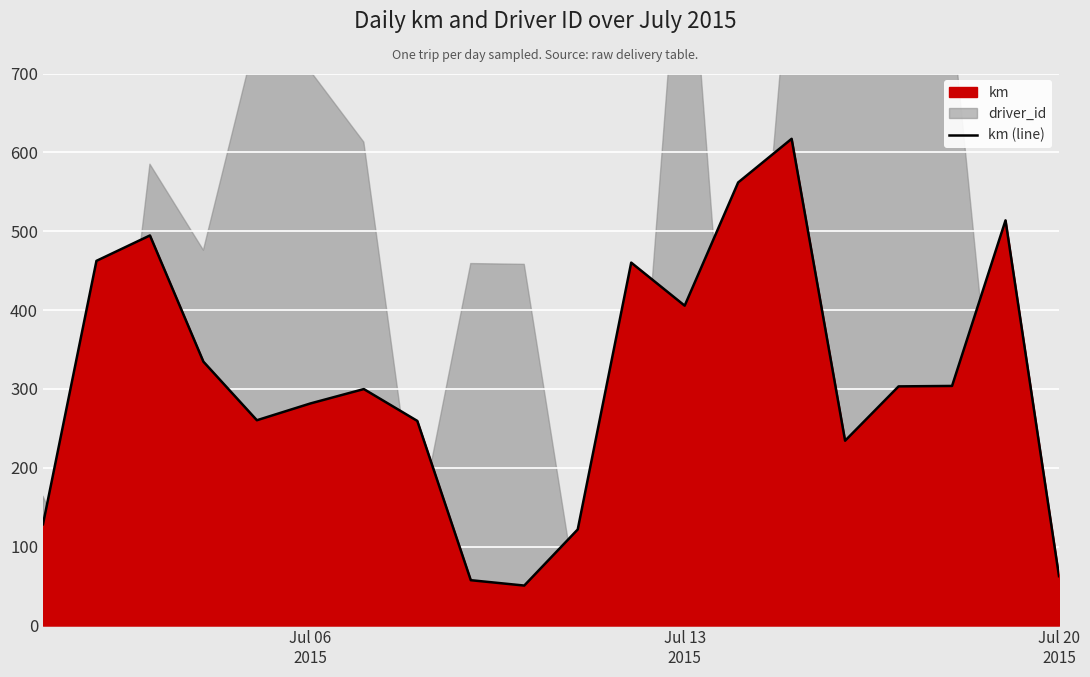

How many points are higher than both their immediate neighbors (excluding endpoints)?

5